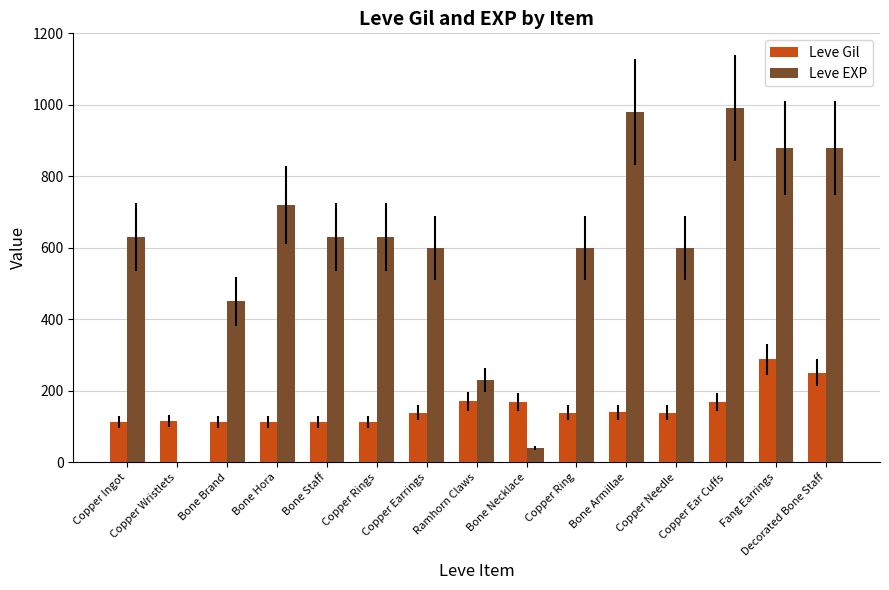

What is the sum of all Leve EXP values?

8861